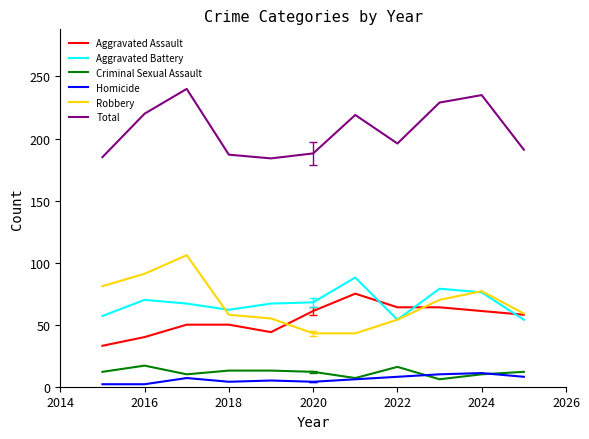

Which series has the largest total across all categories?

Total